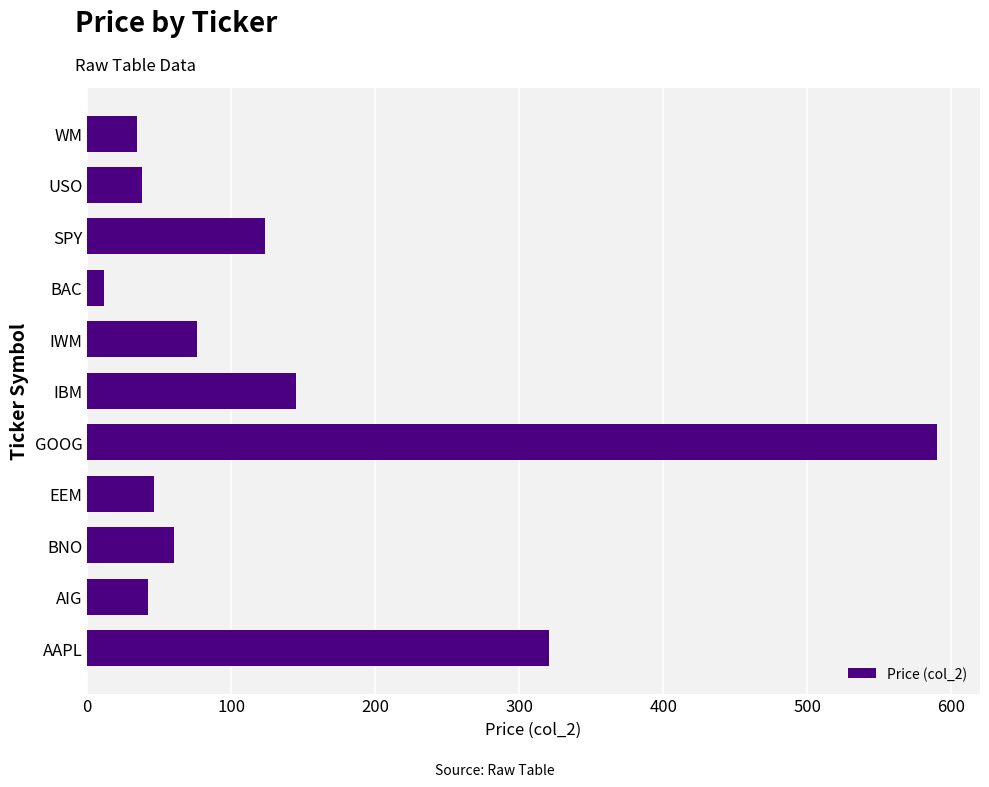

Approximately how many times larger is the value at SPY compared to AIG?

2.9